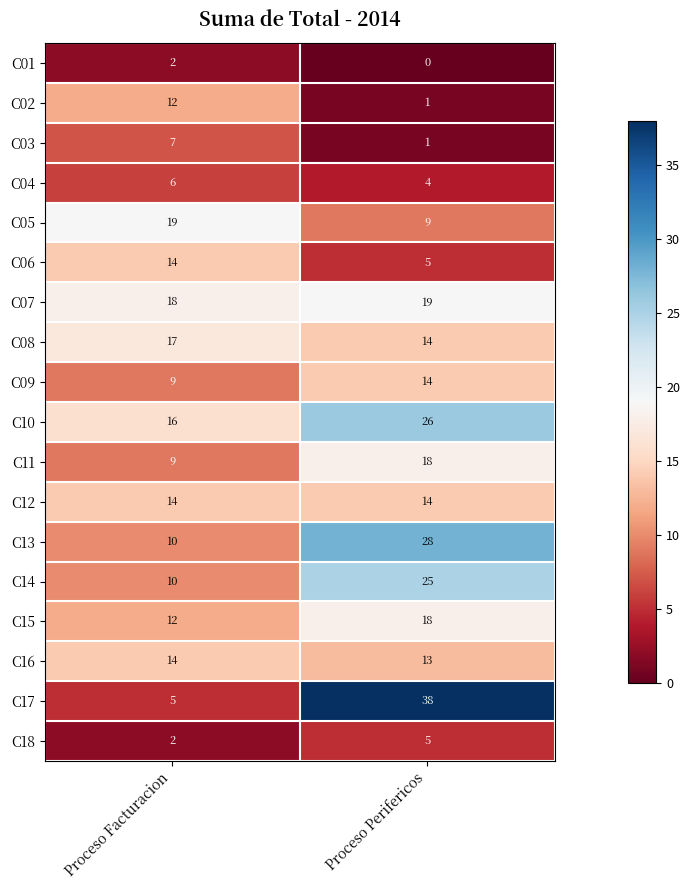

Is it true that C06 equals 5 at Proceso Perifericos?

True